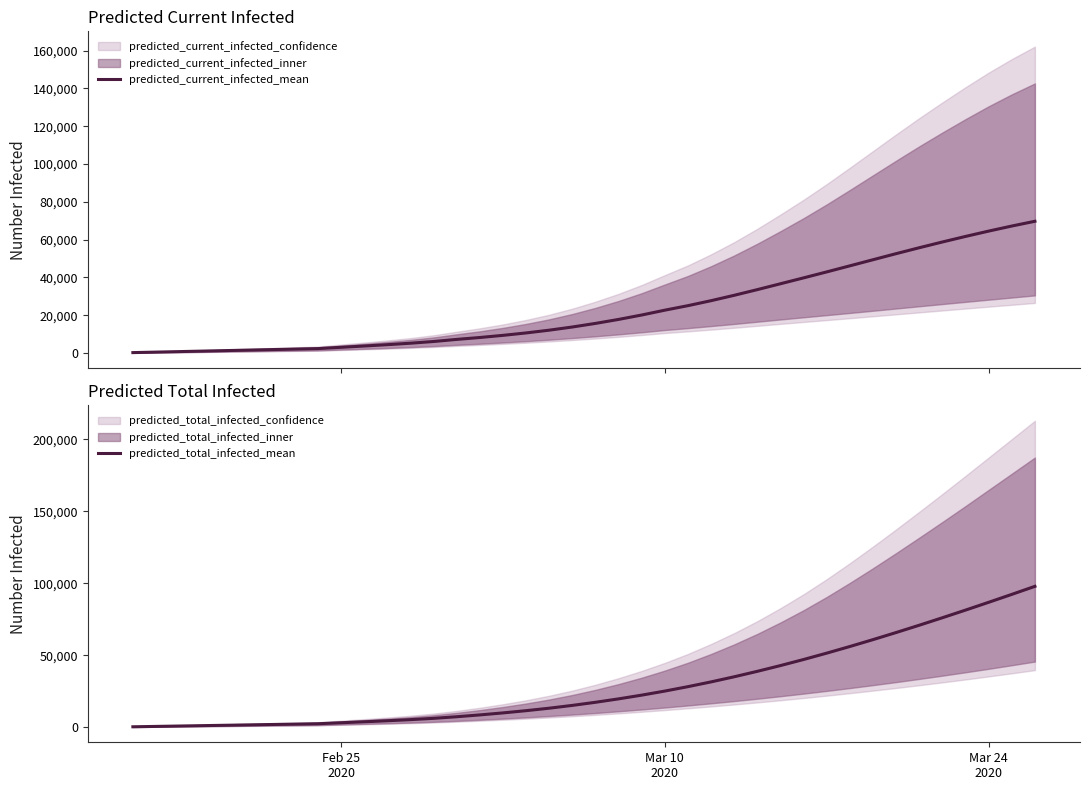

Rank the series at Feb 25 2020 from lowest to highest value.

predicted_current_infected_mean, predicted_total_infected_mean